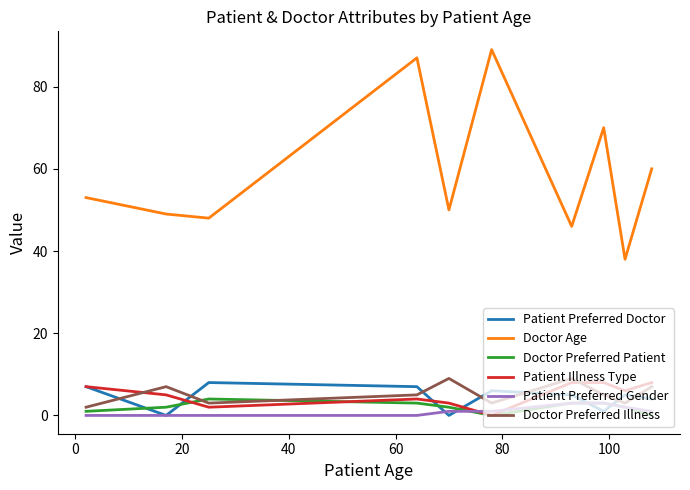

True or false: Patient Preferred Doctor and Doctor Age cross at least once.

False